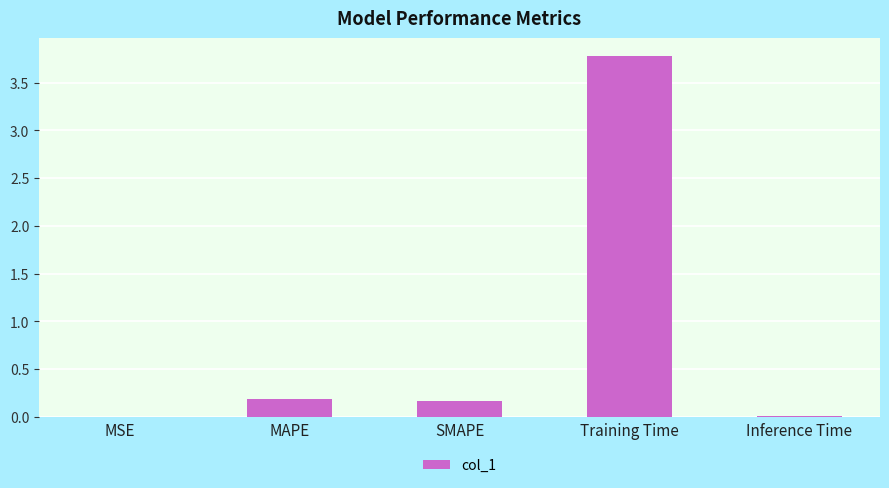

How many data points does each series have?

5